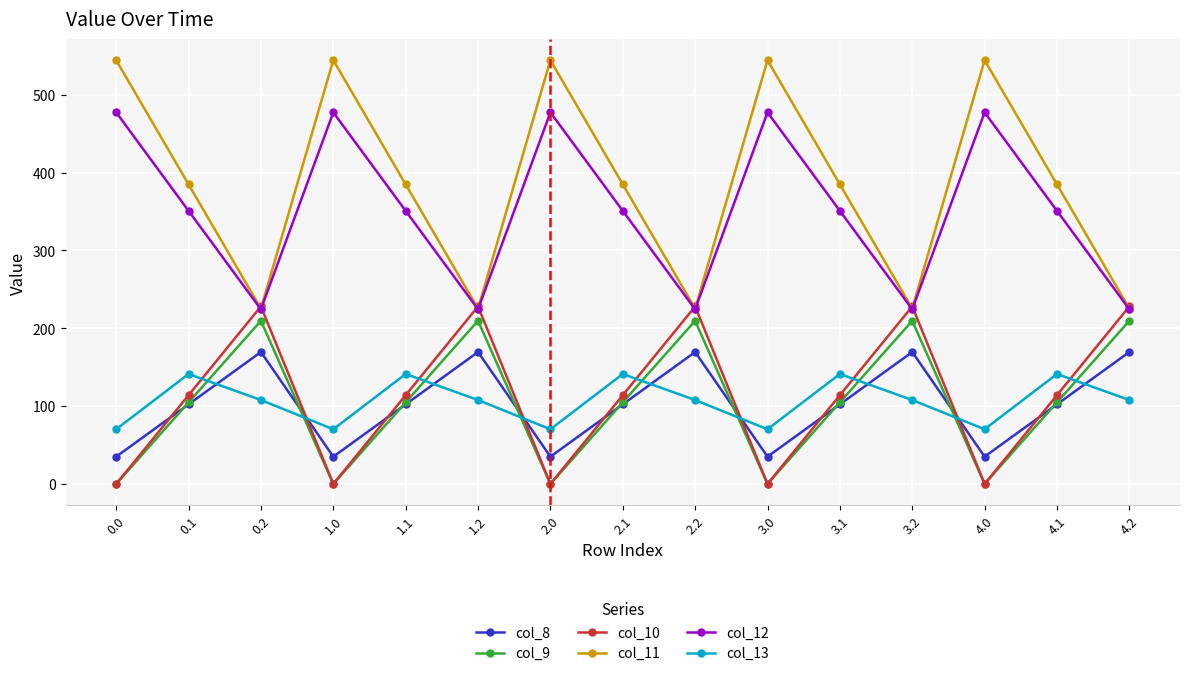

What is the sum of all col_9 values?

1571.6